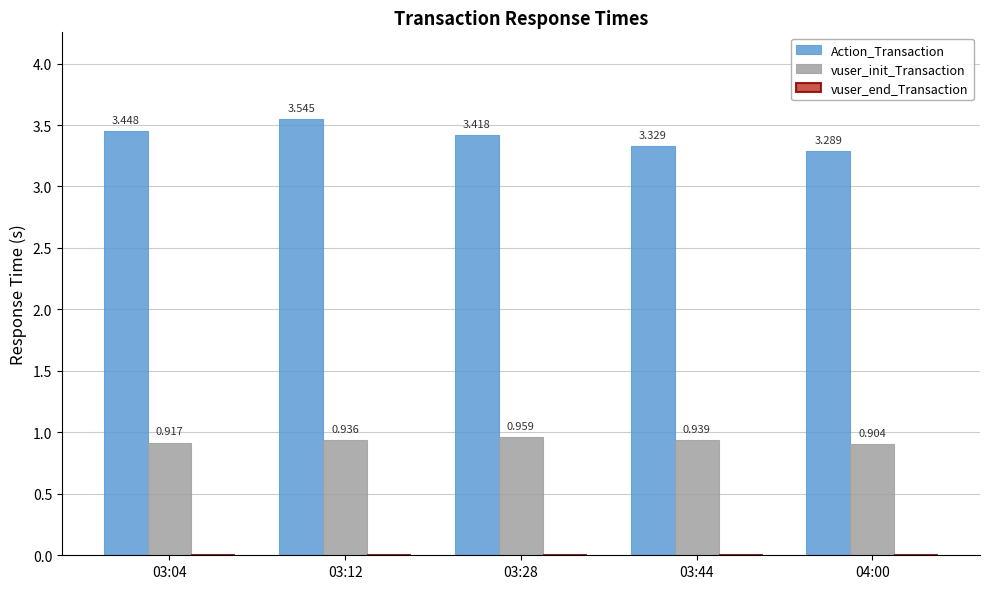

At 04:00, list the series in order from smallest to largest.

vuser_init_Transaction, Action_Transaction